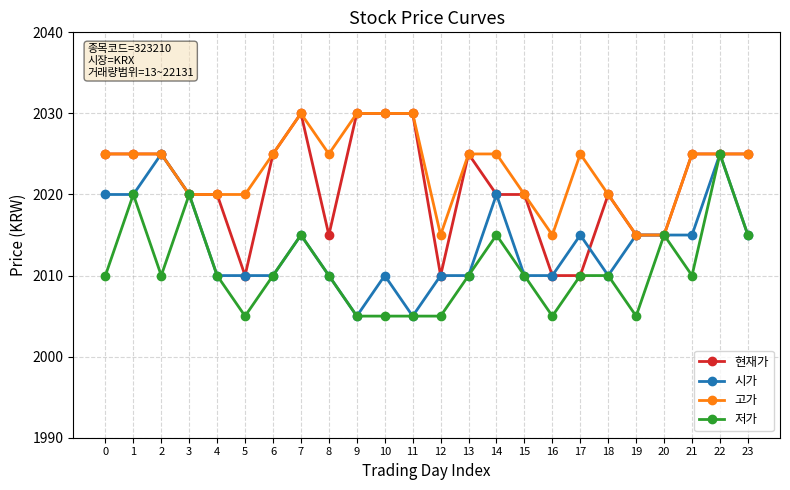

At which category is the sum across all series the highest?

22